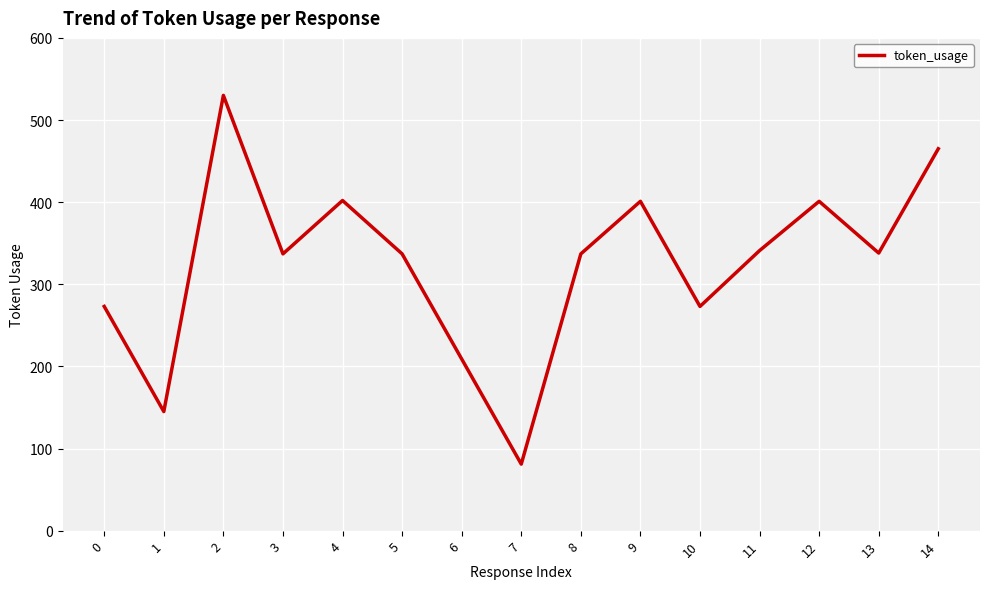

What is the difference between the maximum and minimum values?

449